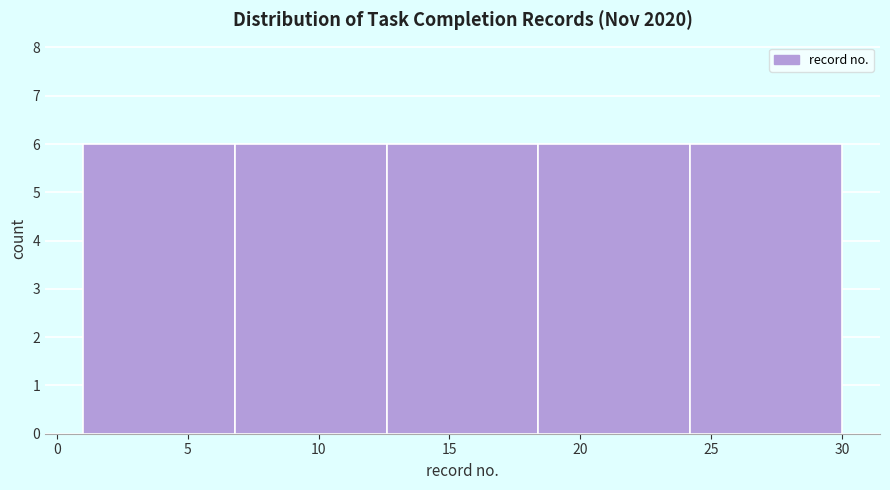

Reading left to right, list every bar in this chart as the range it spans on the x-axis followed by its height. Neither the bar edges nor the heights are printed on the chart, so give them approximately, as read against the axes.

1.0 to 6.8: 6
6.8 to 12.6: 6
12.6 to 18.4: 6
18.4 to 24.2: 6
24.2 to 30.0: 6